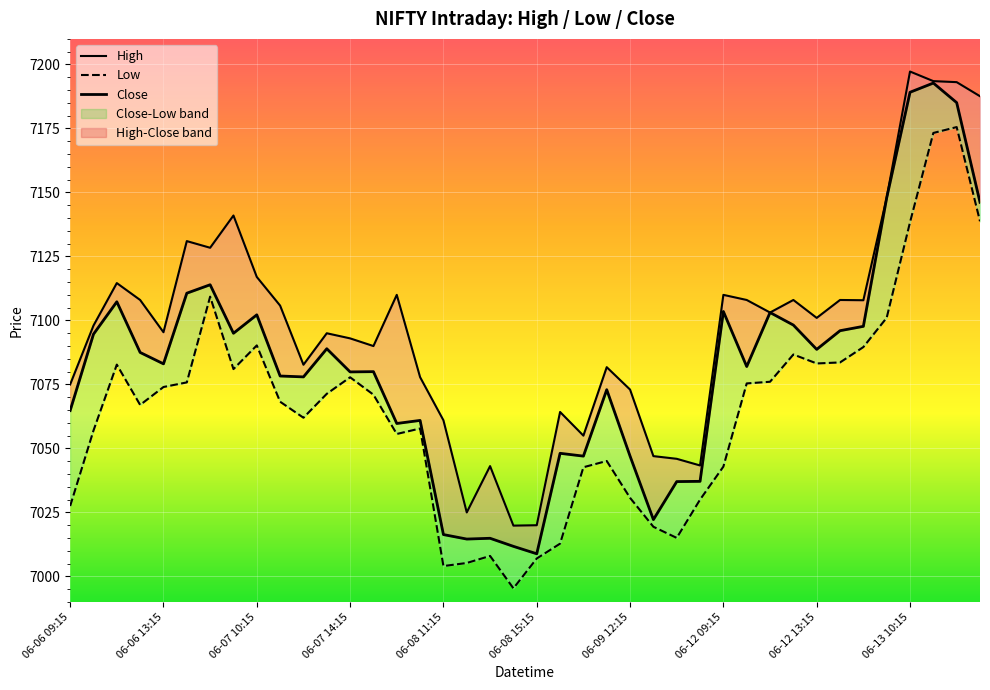

What is the total value across all series at 06-08 15:15?

21035.9